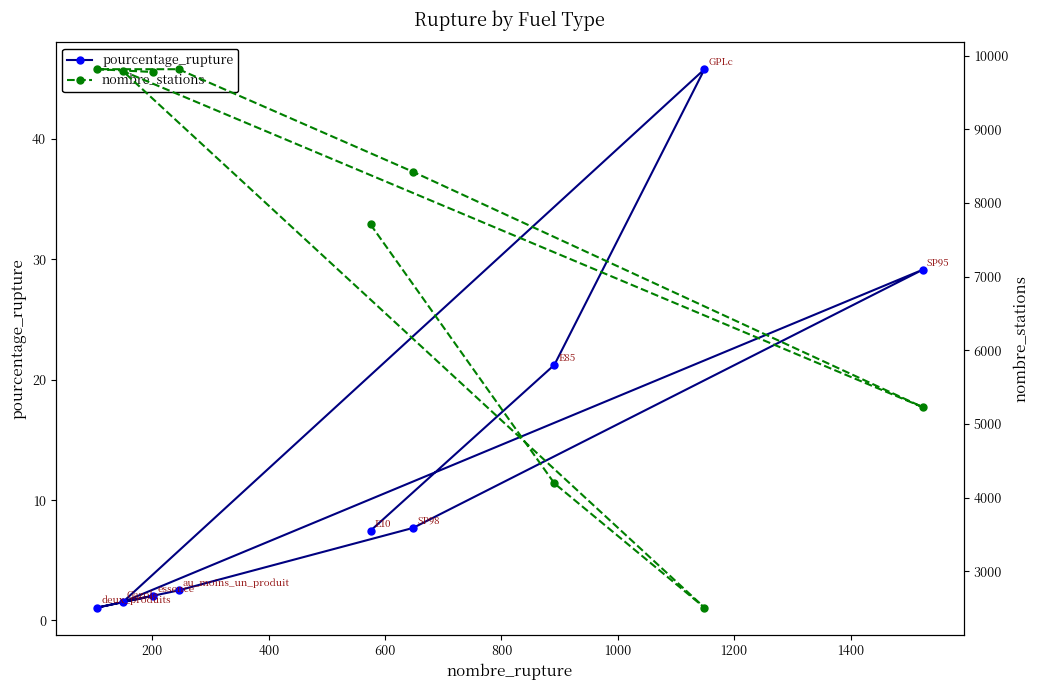

What are all the series names shown in the legend?

pourcentage_rupture, nombre_stations